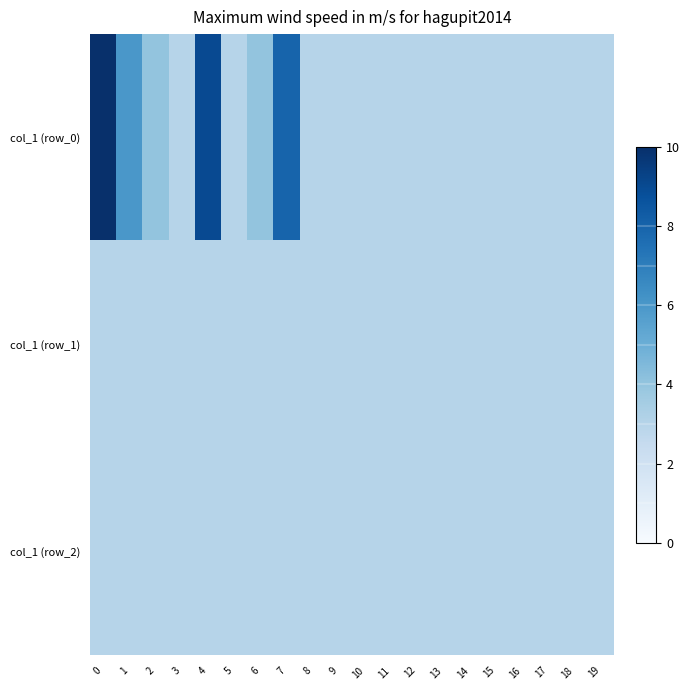

Which label corresponds to the smallest value in the chart?

3